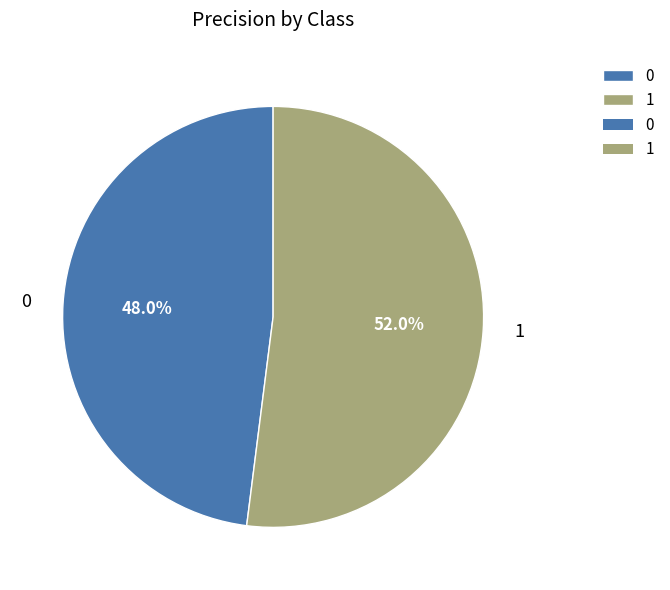

Which has a higher value, 0 or 1?

1